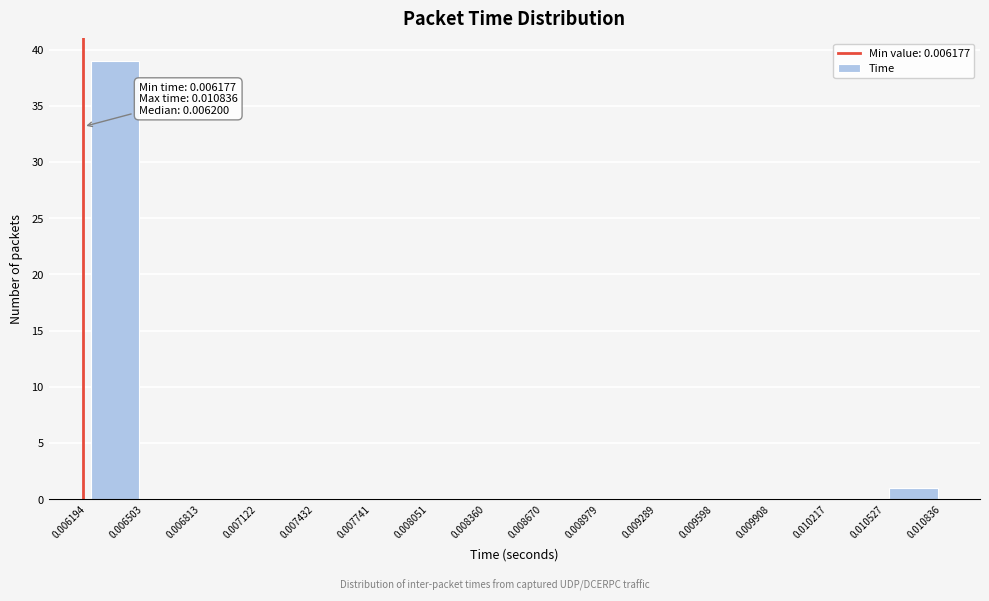

Which range on the x-axis has the tallest bar?

0.006194 to 0.006503